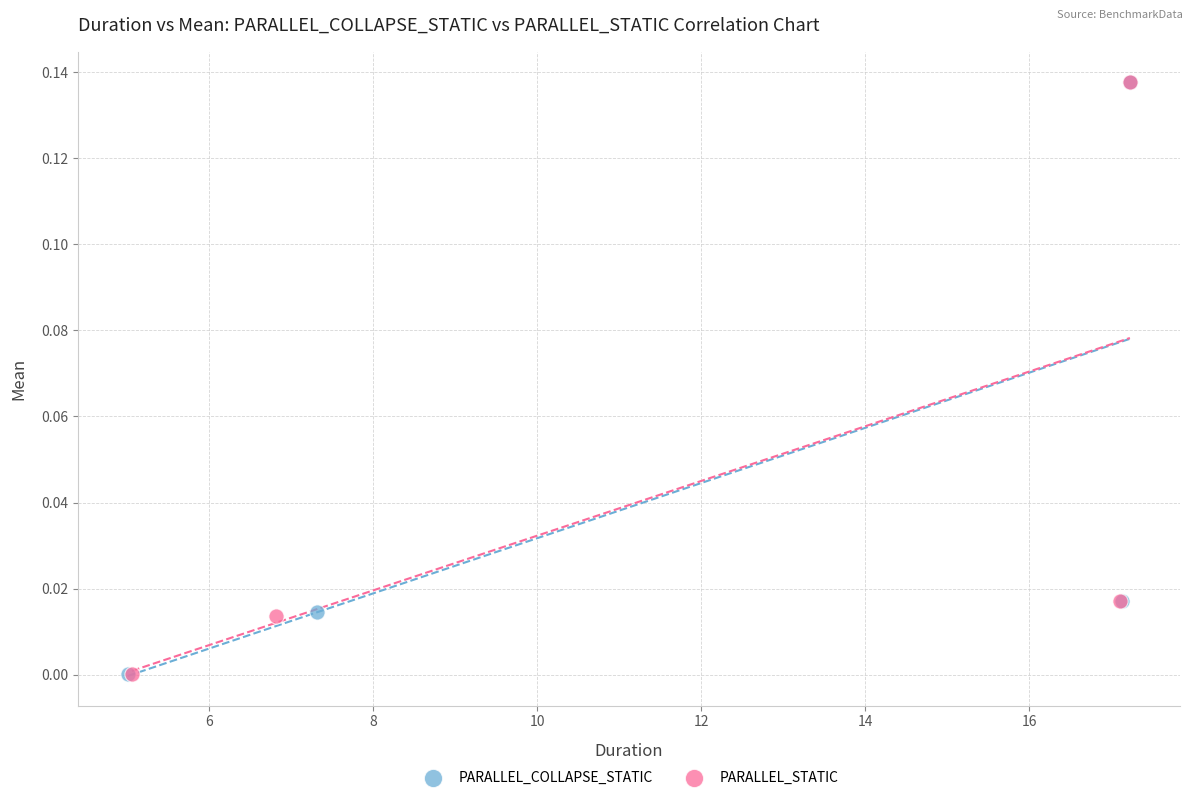

Which series has the widest spread of Y values?

PARALLEL_STATIC